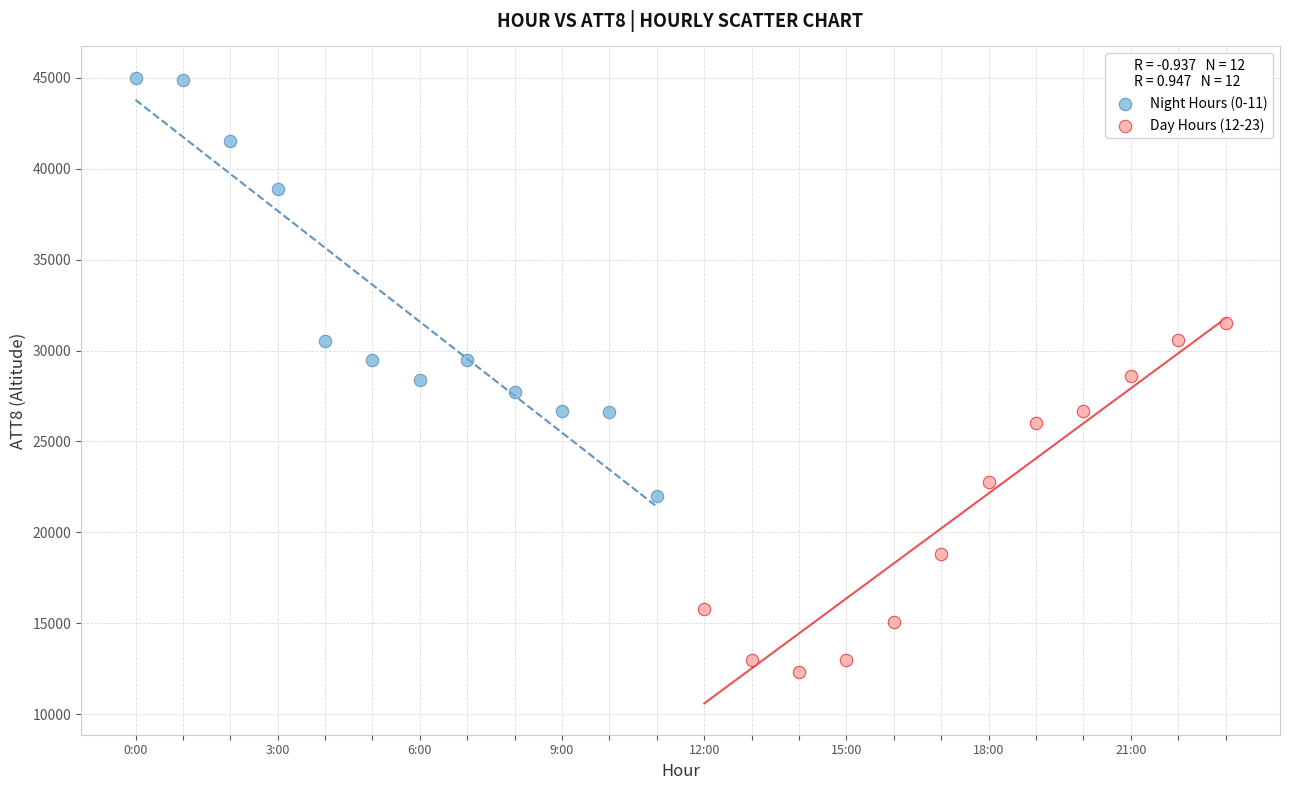

Which series reaches the minimum Y coordinate?

Day Hours (12-23)